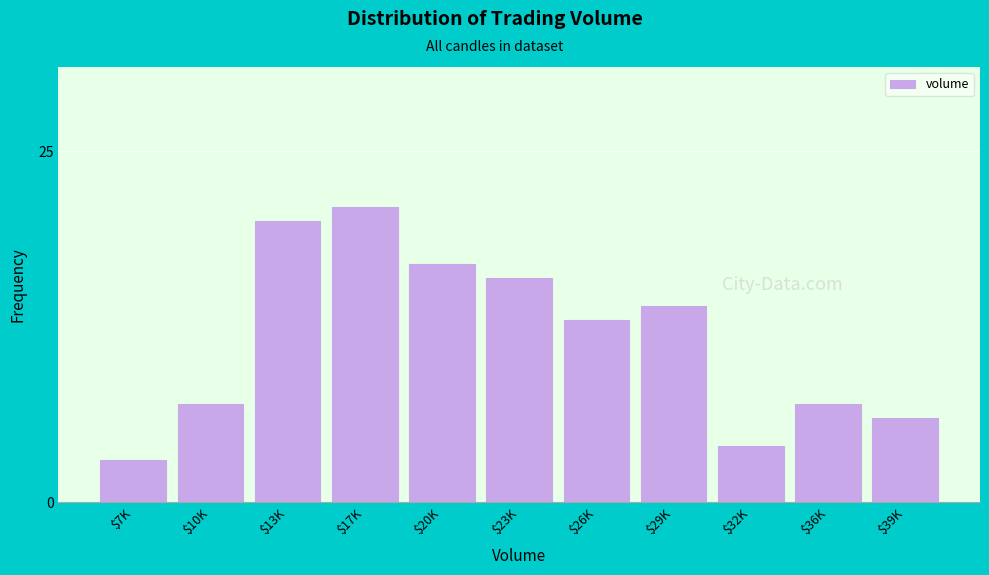

Reading left to right, transcribe all the data shown in this chart.

3	7	20	21	17	16	13	14	4	7	6